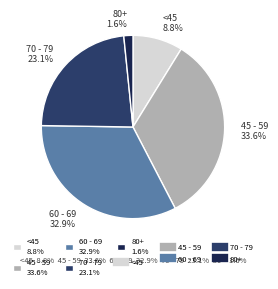

Which has a higher value, <45 8.8% or 45 - 59 33.6%?

45 - 59 33.6%